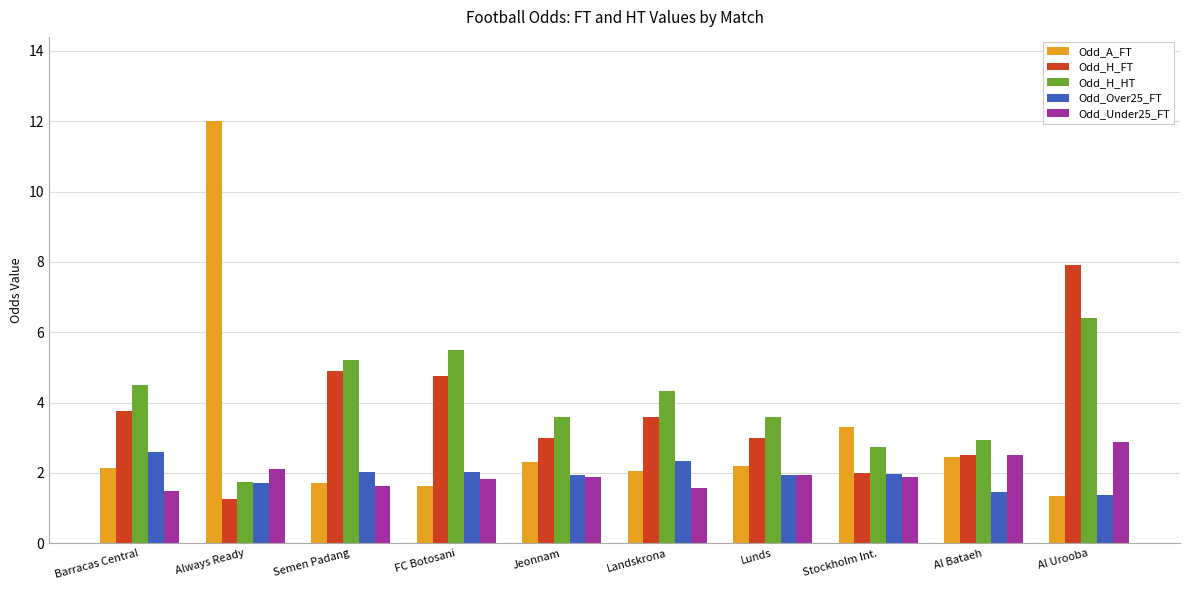

Which series has the widest spread of values?

Odd_A_FT